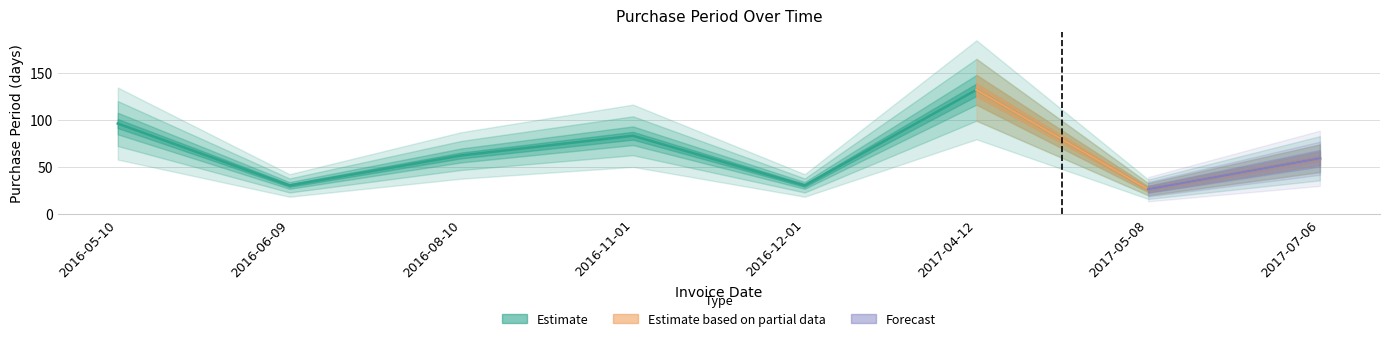

Reading left to right, list all the values displayed in this chart.

2016-05-10=96	2016-06-09=30	2016-08-10=62	2016-11-01=83	2016-12-01=30	2017-04-12=132	2017-05-08=26	2017-07-06=59